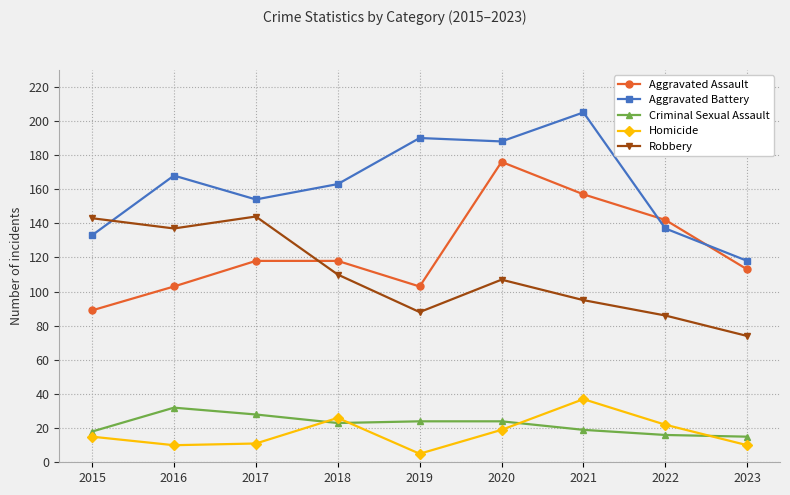

How many interior local peaks does the Aggravated Battery series have?

3